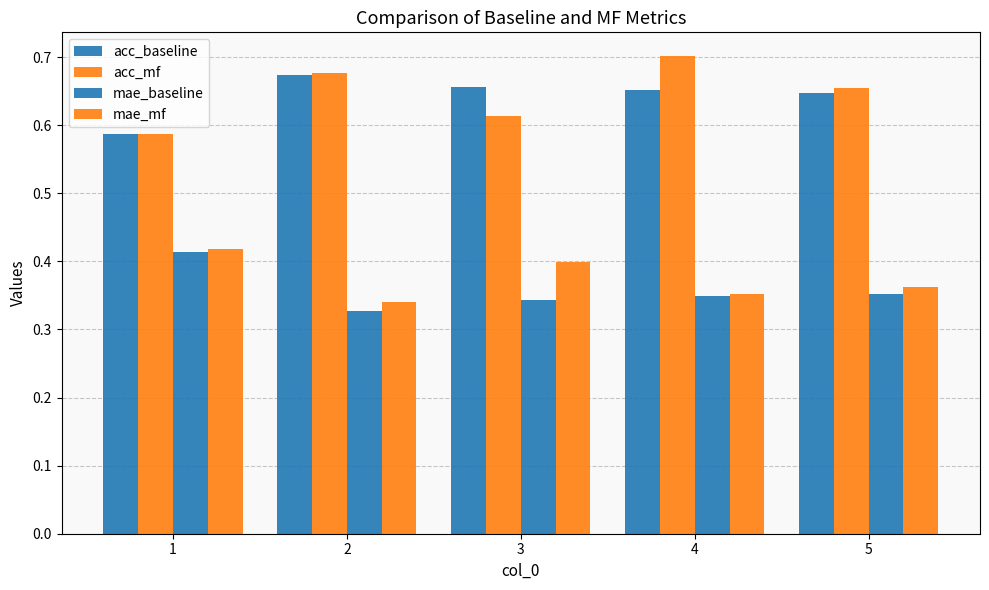

Reading right to left, extract all data points from this chart.

acc_baseline: 0.6	0.7	0.7	0.7	0.6
acc_mf: 0.7	0.7	0.6	0.7	0.6
mae_baseline: 0.4	0.3	0.3	0.3	0.4
mae_mf: 0.4	0.4	0.4	0.3	0.4